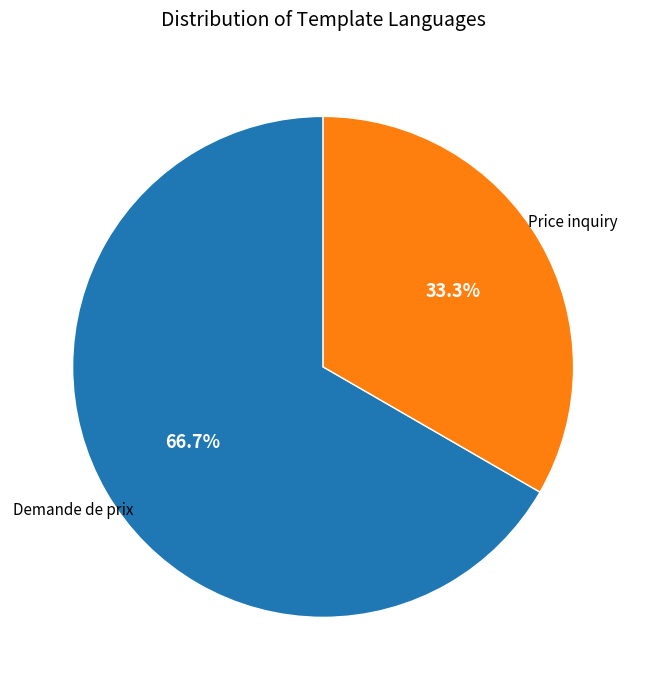

Is there any slice that represents more than half of the pie?

Yes